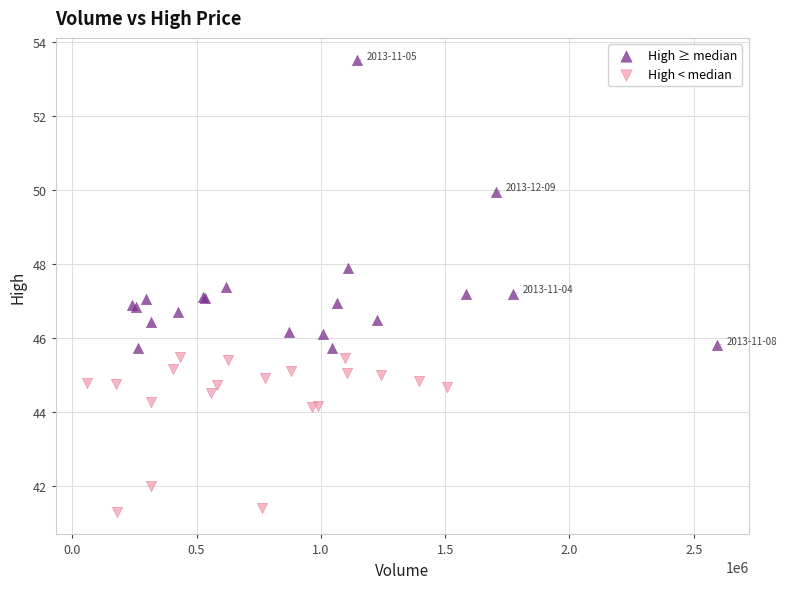

Which series has the largest Y range (max minus min)?

High ≥ median